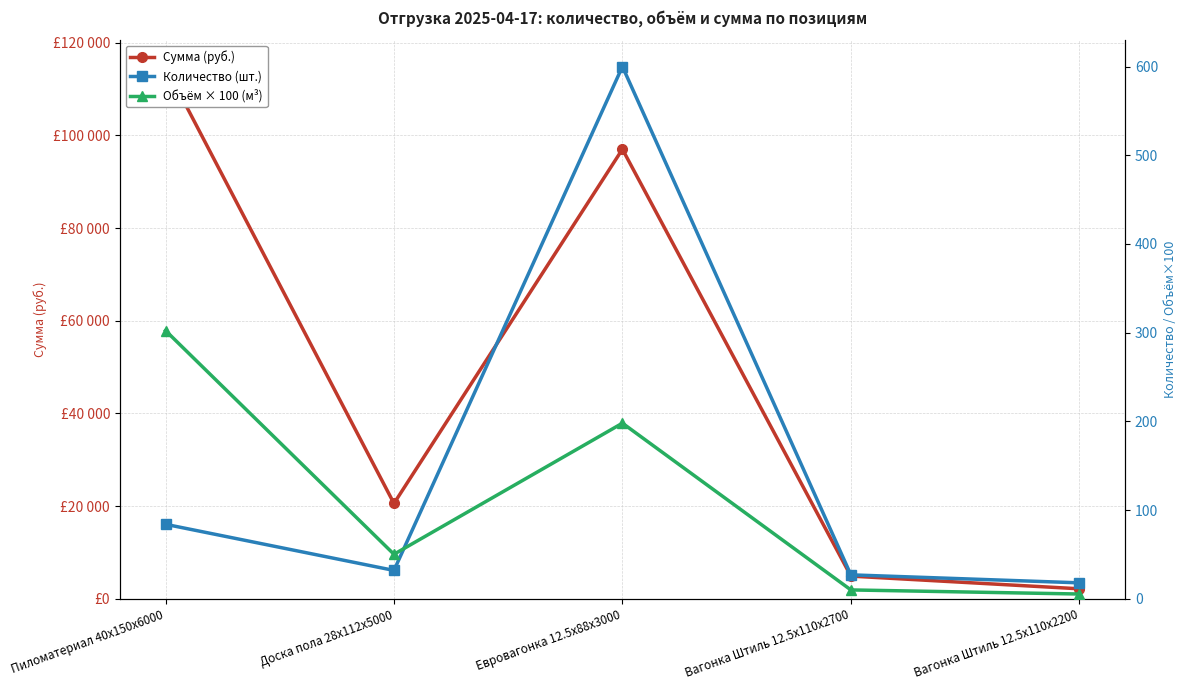

Which series has the largest total across all categories?

Сумма (руб.)